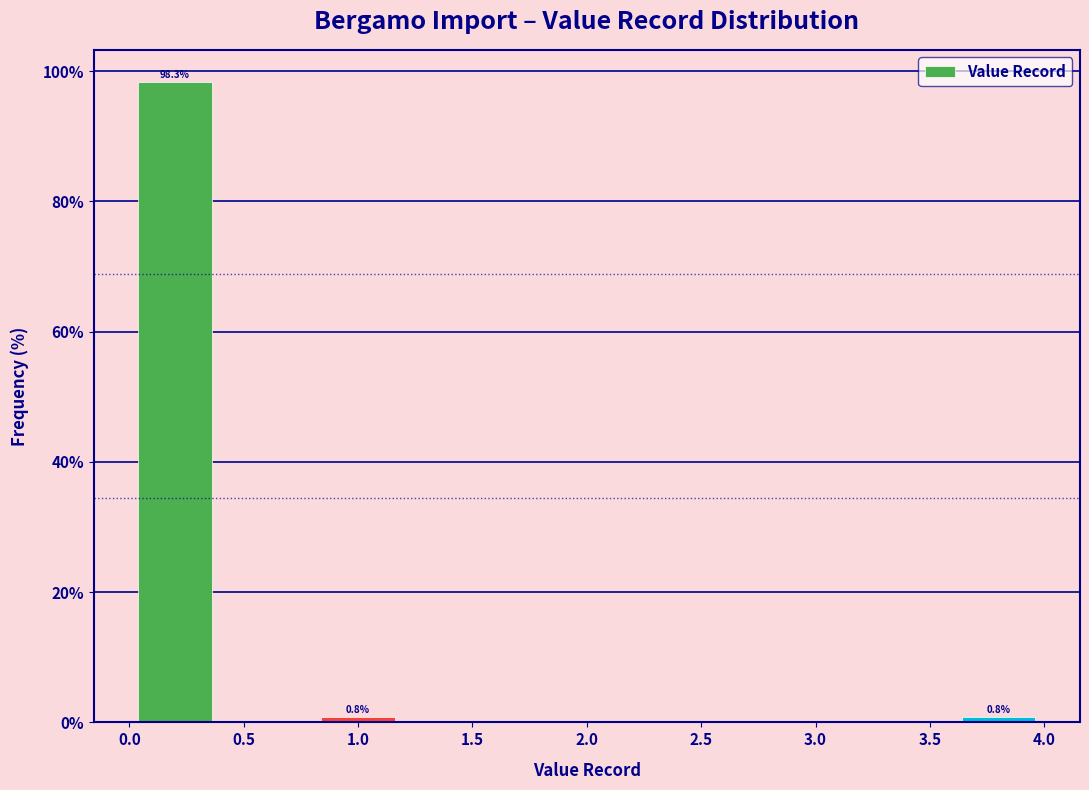

Over which range of the x-axis is the bar tallest?

0.0 to 0.4